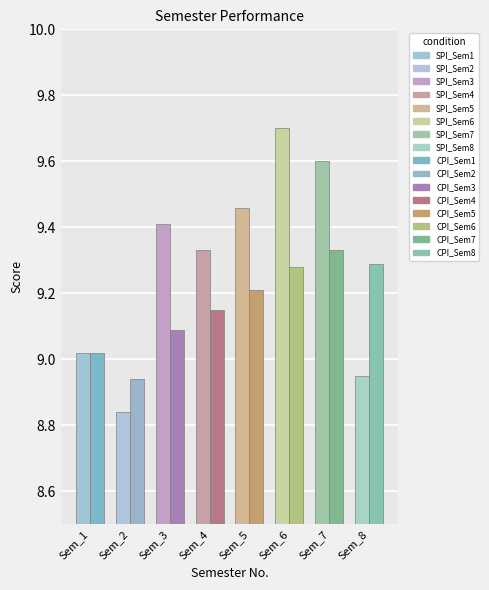

Which category has the lowest value in the SPI series?

2